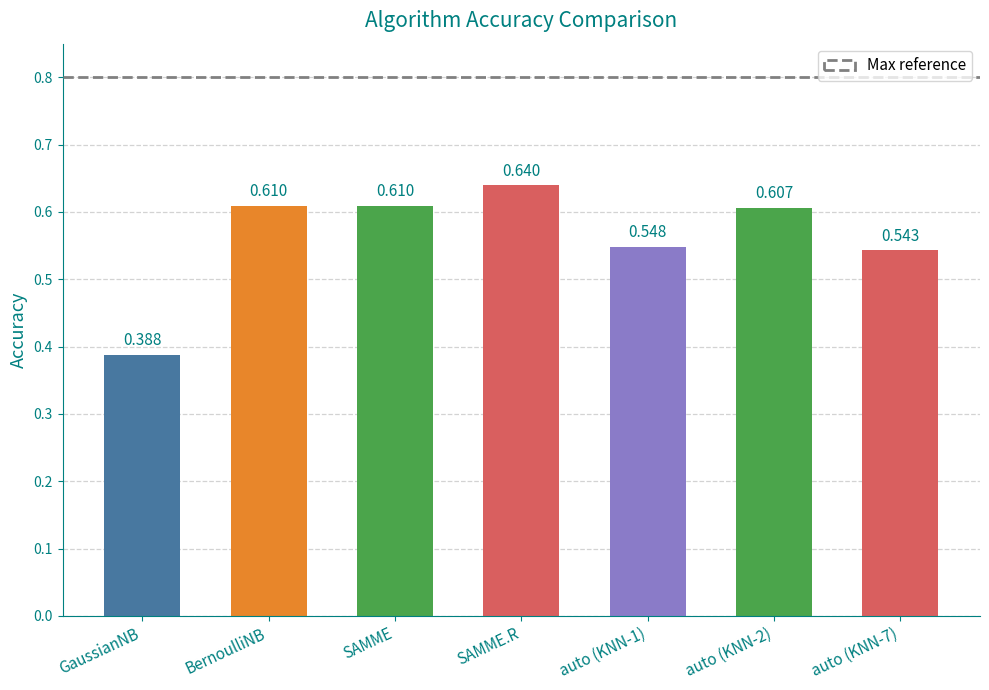

Between GaussianNB and SAMME.R, which is larger?

SAMME.R